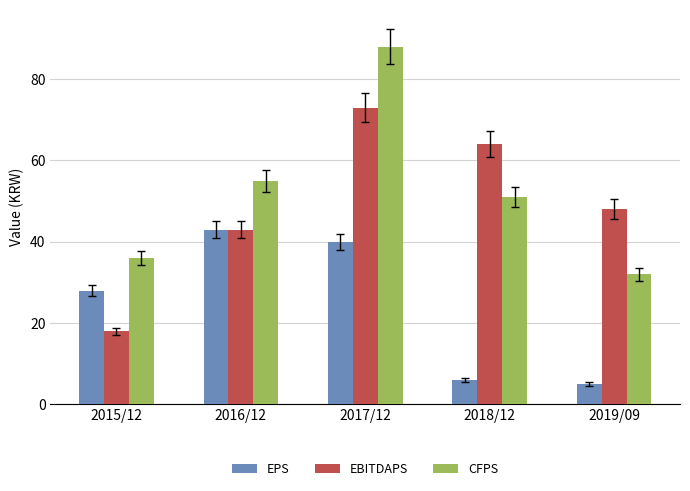

Is it true that EBITDAPS equals 43 at 2016/12?

True